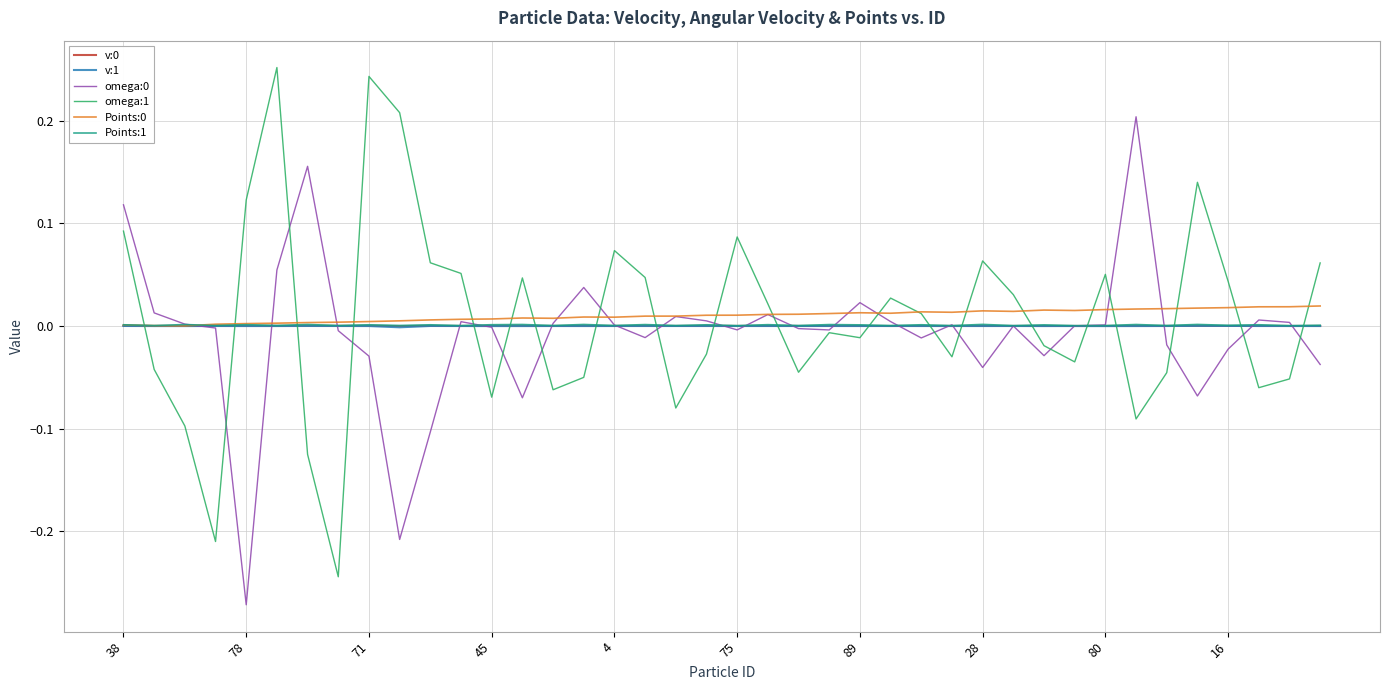

Does the chart have visible grid lines?

Yes